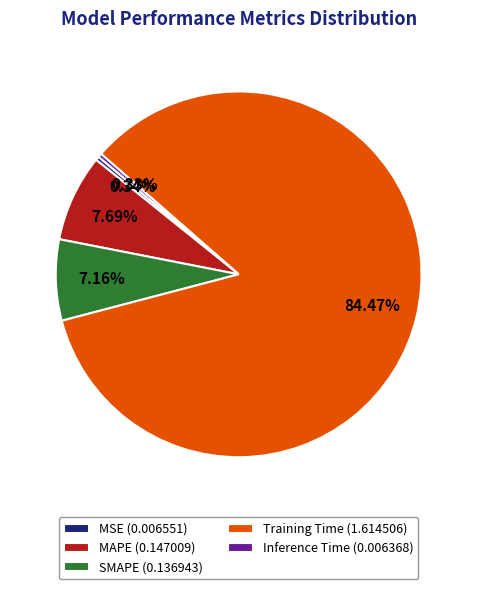

How many slices are in this pie chart?

5